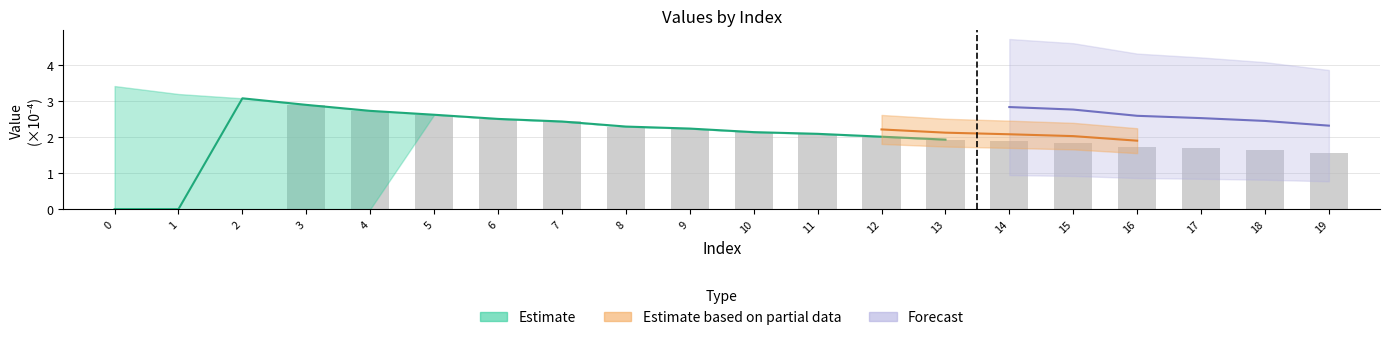

Are the bars horizontal?

No